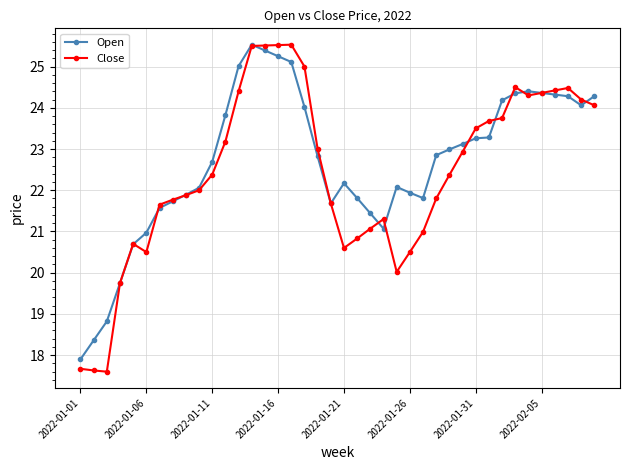

True or false: Open has more than 2 points higher than both neighbors.

True